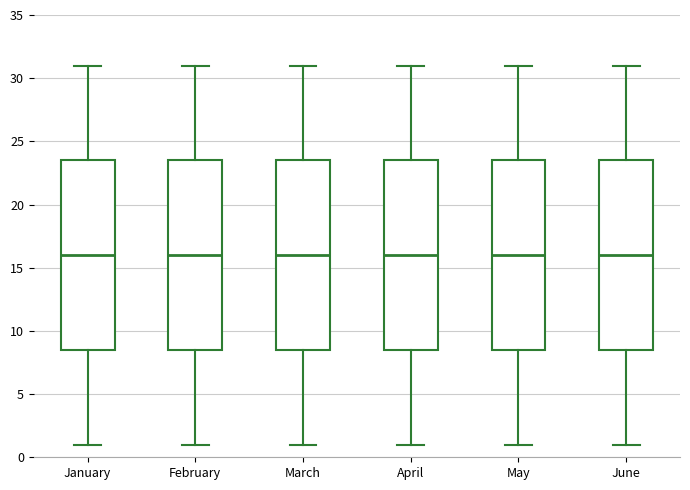

Reading left to right, transcribe this box plot: for each box, give where its median line is, the range the box spans, and where its two whiskers end, as read against the y-axis. The values are not printed on the chart, so give them approximately, as read against the axis.

January: median 16.0, box 8.5 to 23.5, whiskers 1.0 to 31.0
February: median 16.0, box 8.5 to 23.5, whiskers 1.0 to 31.0
March: median 16.0, box 8.5 to 23.5, whiskers 1.0 to 31.0
April: median 16.0, box 8.5 to 23.5, whiskers 1.0 to 31.0
May: median 16.0, box 8.5 to 23.5, whiskers 1.0 to 31.0
June: median 16.0, box 8.5 to 23.5, whiskers 1.0 to 31.0